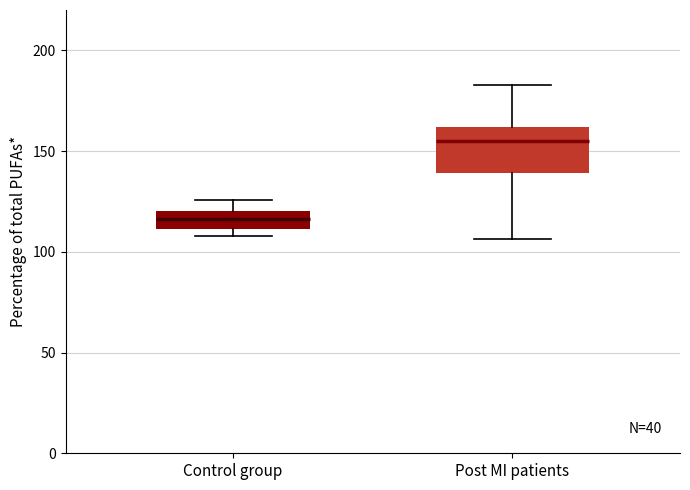

Reading left to right, read every box against the y-axis: the position of its median line, the range the box covers, and the ends of its whiskers. The values are not printed on the chart, so give them approximately, as read against the axis.

Control group: median 115, box 110 to 120, whiskers 110 (just below the box's lower edge) to 125
Post MI patients: median 155, box 140 to 160, whiskers 105 to 185